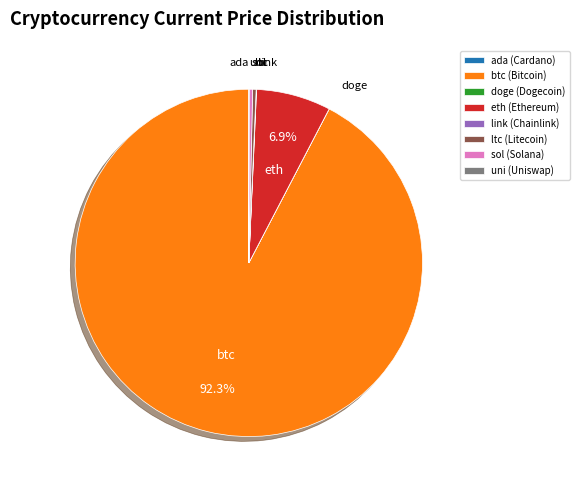

Is btc the majority of the pie?

Yes